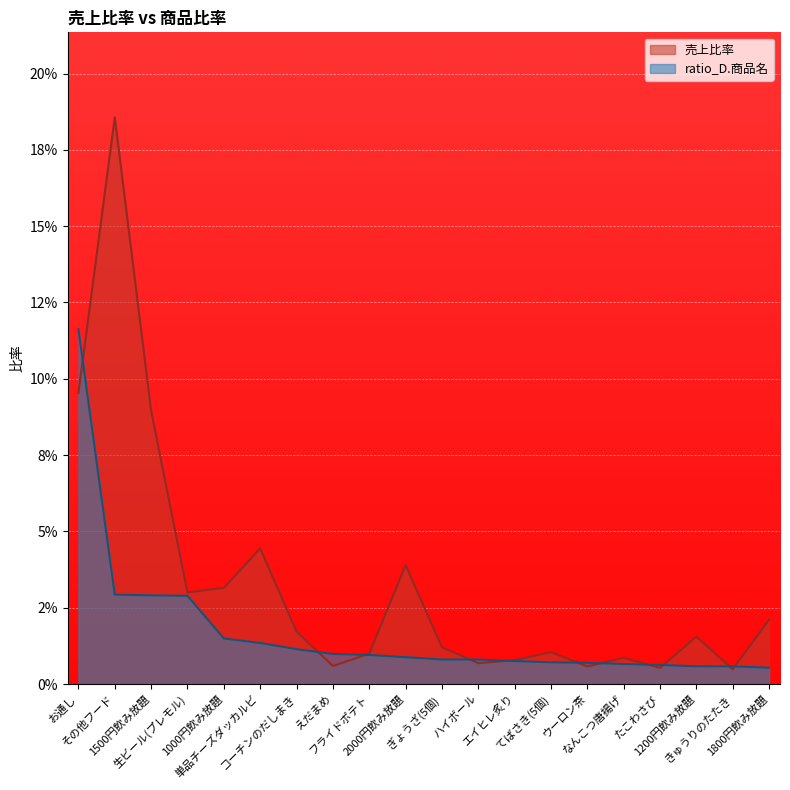

In 売上比率, how many points are lower than both neighbors (excluding endpoints)?

6